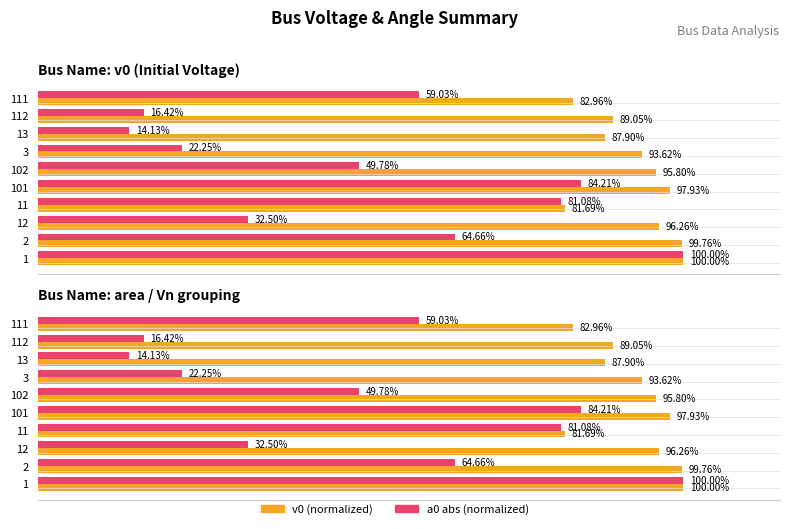

Count the number of categories in the chart.

10